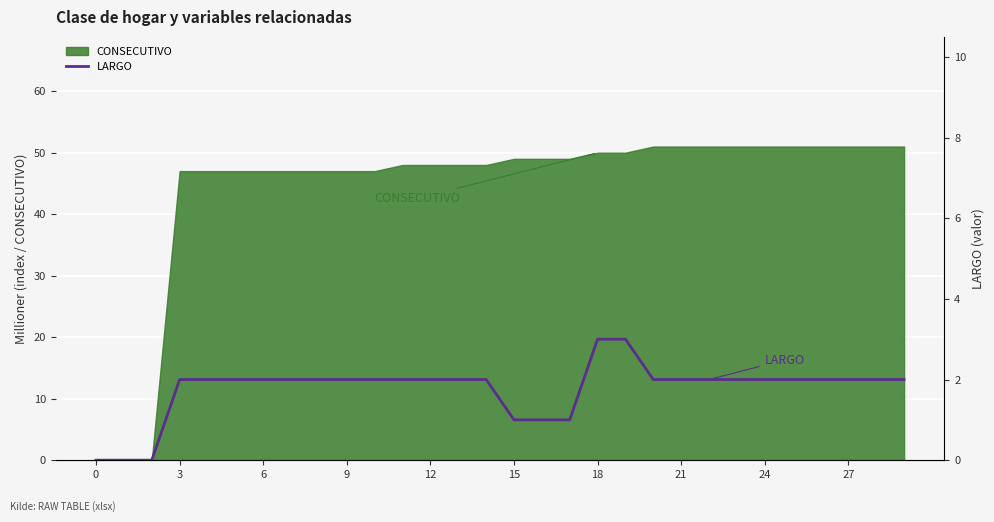

Approximately how many times larger is the value at 25 compared to 28?

1.0